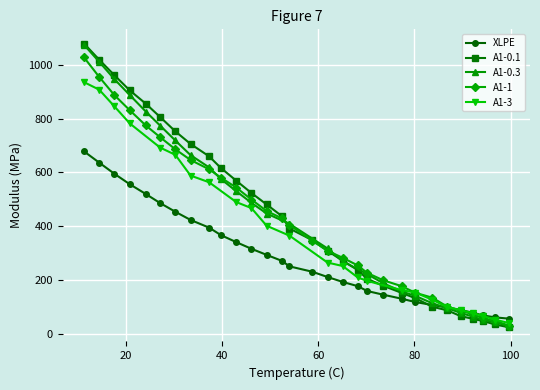

What is the value of the A1-0.1 point at the 22nd from the left?

152.7